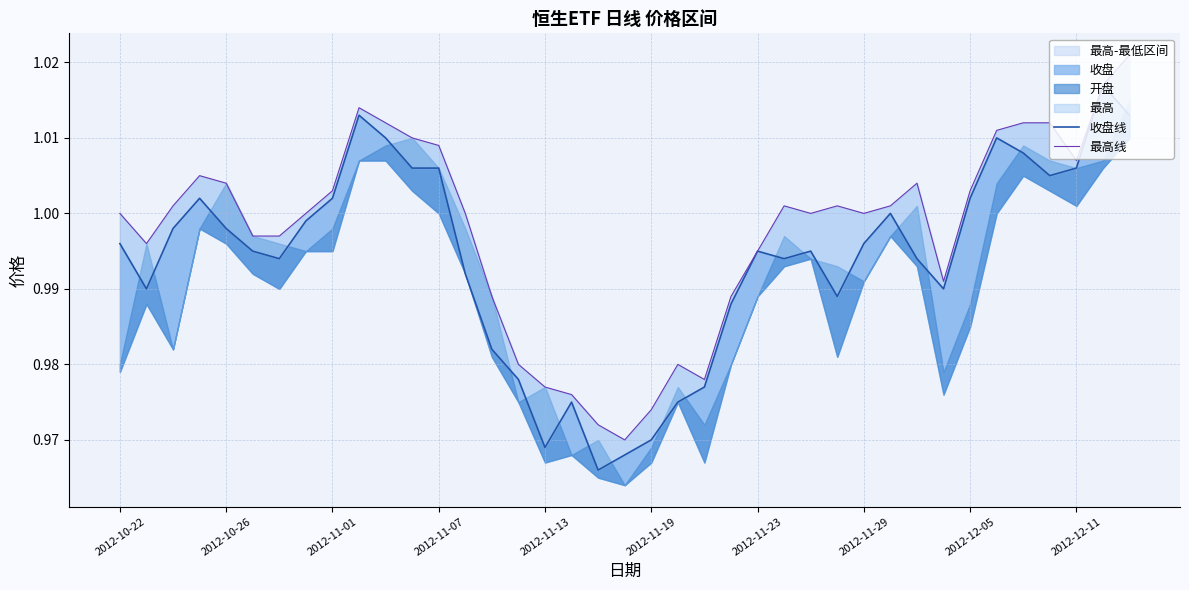

List the series in order of their overall mean, highest first.

最高线, 收盘线